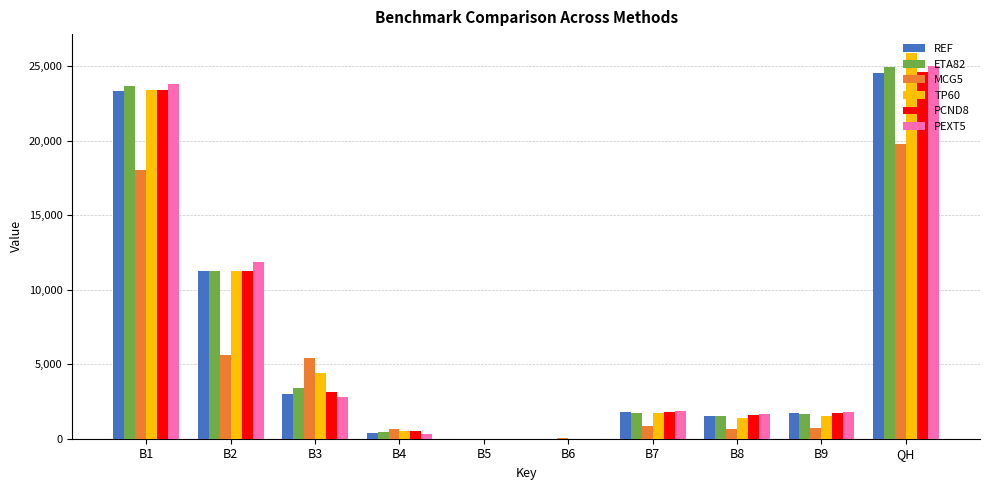

How many series are shown in this chart?

6